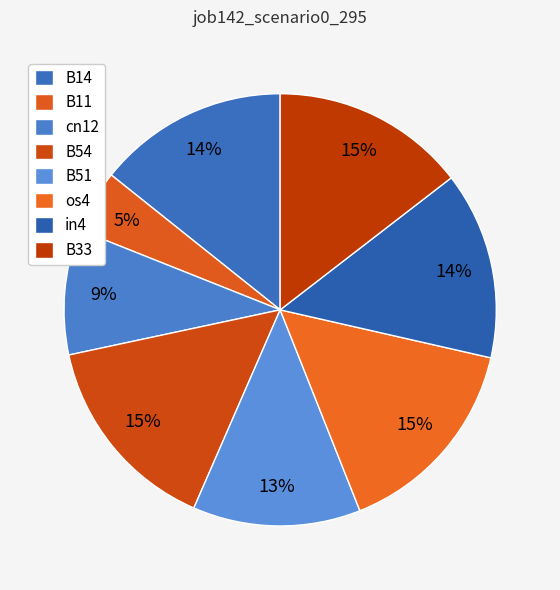

Count the number of slices in the pie.

8